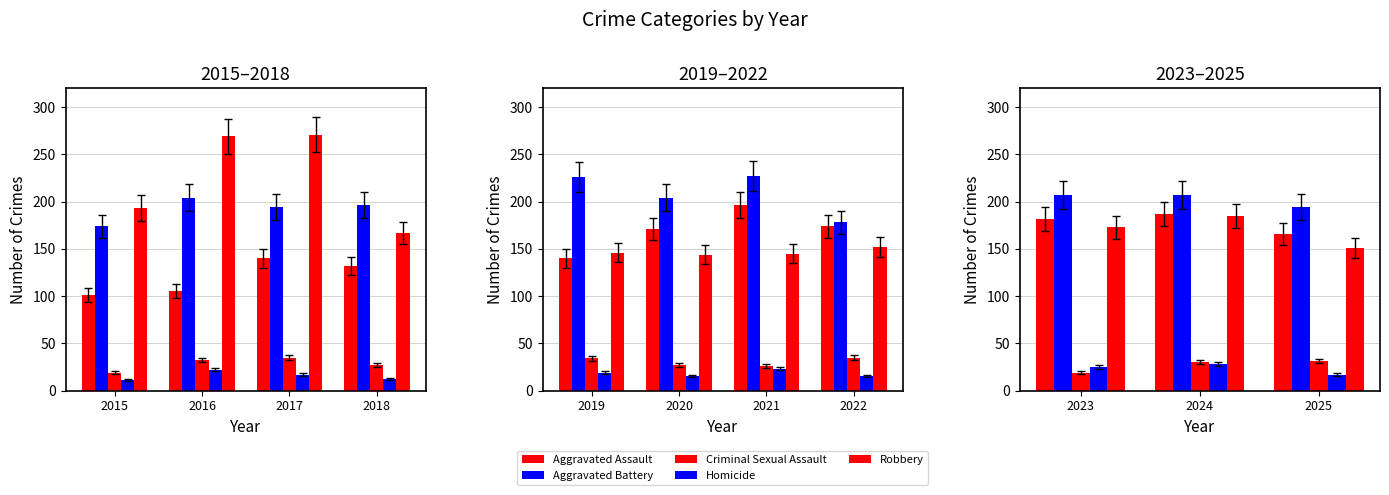

How many values in the Homicide series exceed 25?

1